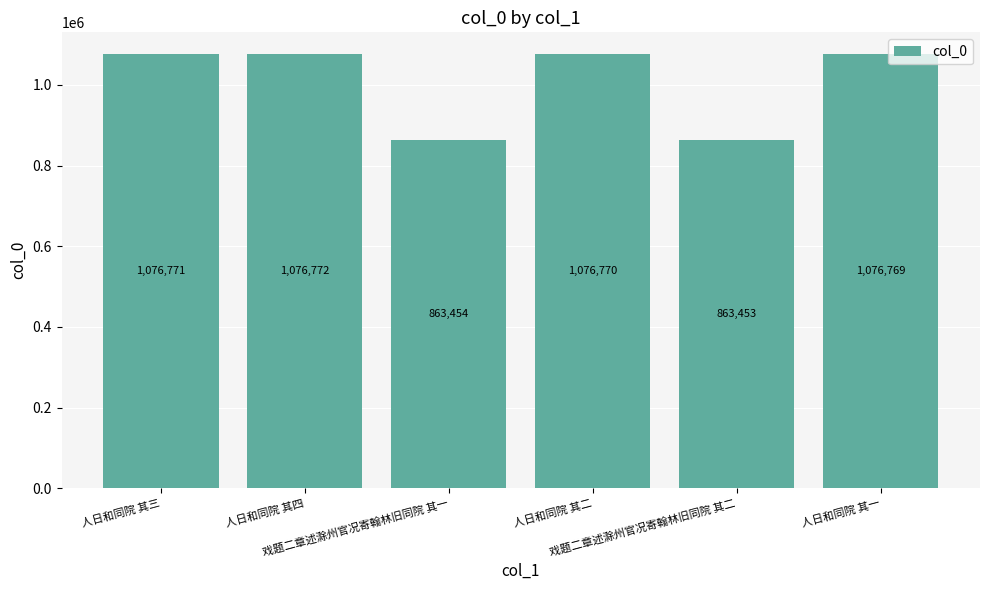

How many categories are shown in the chart?

6